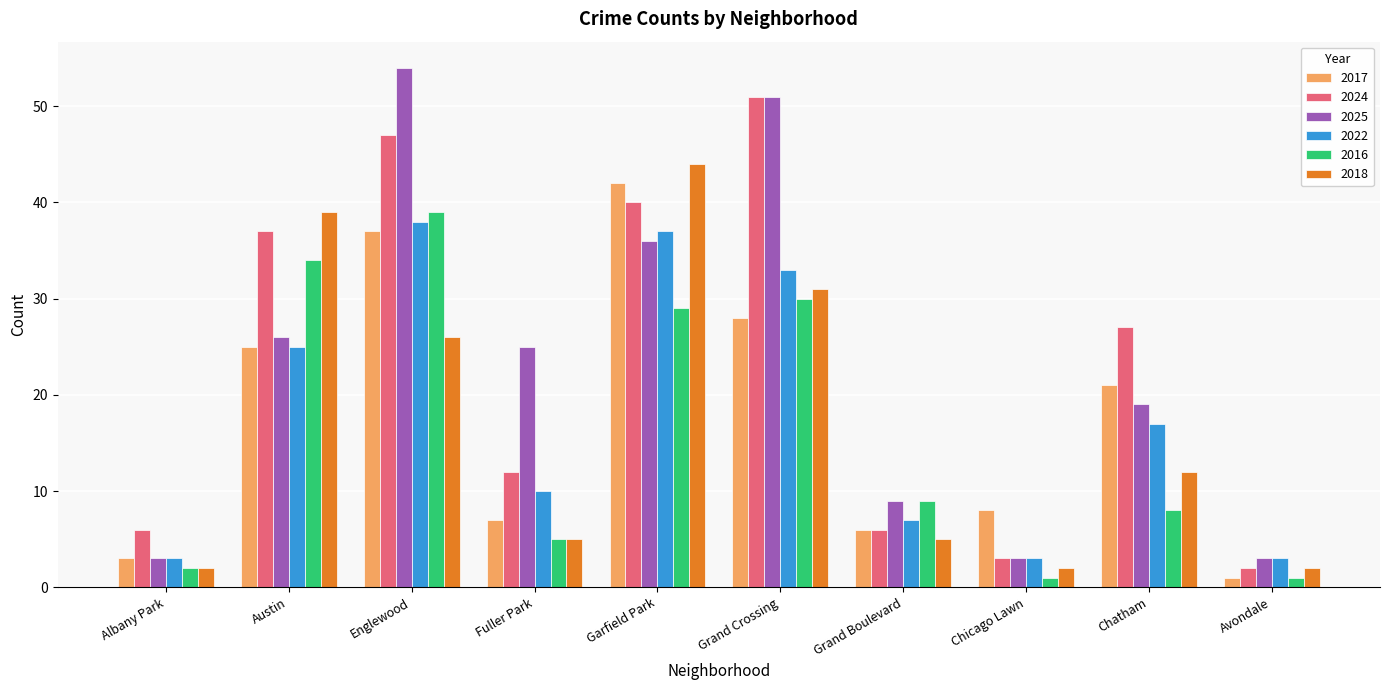

True or false: 2017 has a value of 1 at Avondale.

True